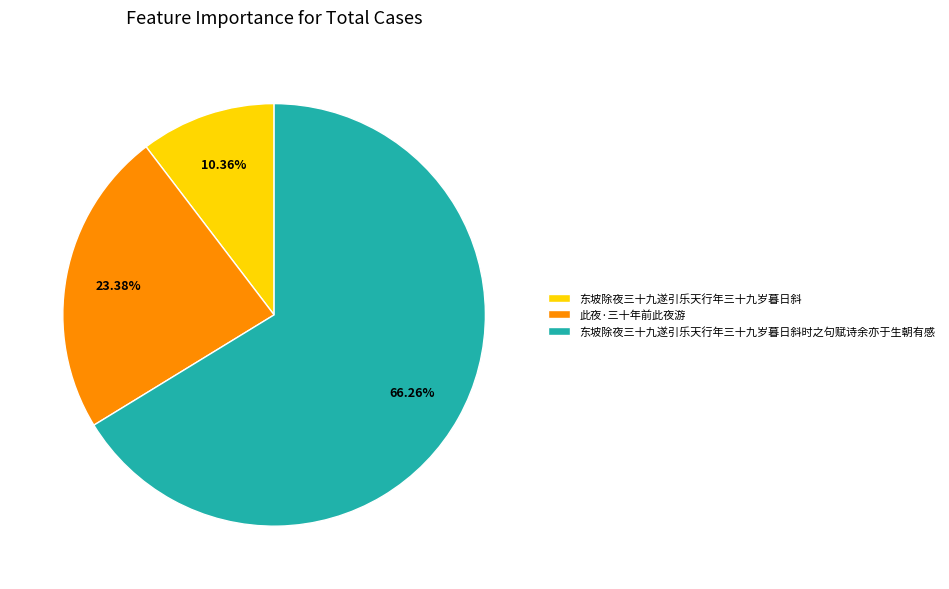

What percentage is the 东坡除夜三十九遂引乐天行年三十九岁暮日斜 slice, to the nearest percent?

10%